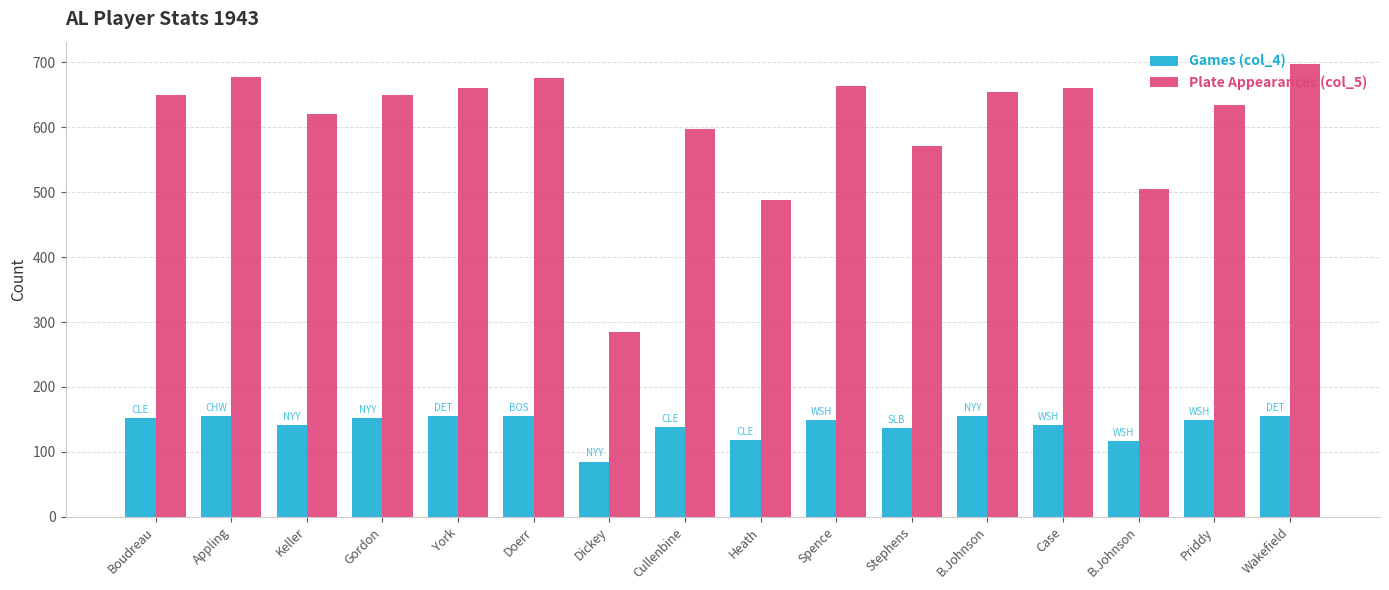

What are all the series names shown in the legend?

Games (col_4), Plate Appearances (col_5)